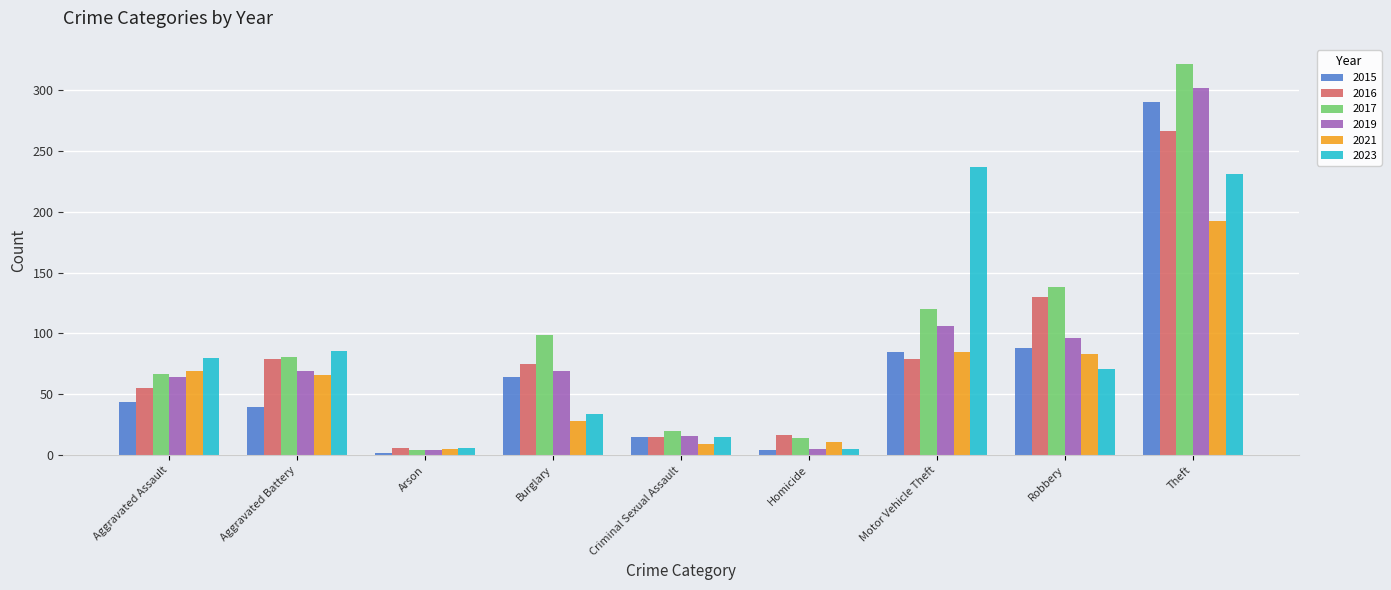

What position from the left is Robbery?

8